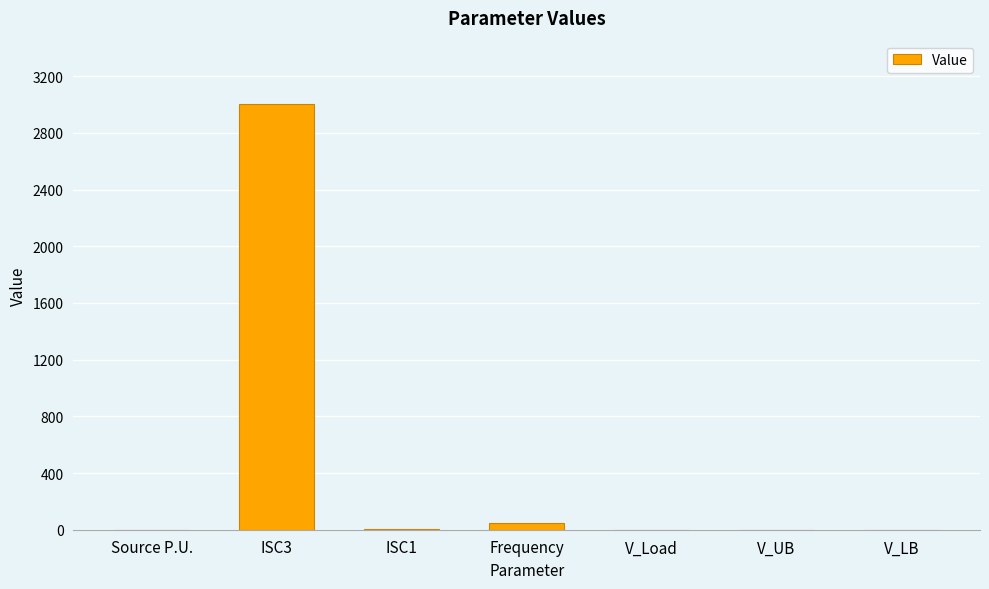

What is the approximate value at V_Load?

0.2